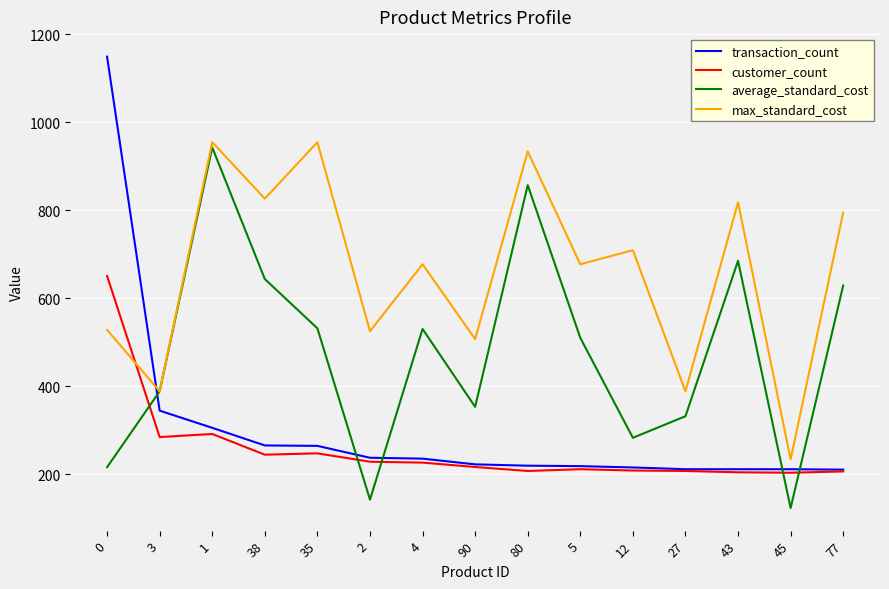

Between which two adjacent categories do max_standard_cost and customer_count first intersect?

0 and 3